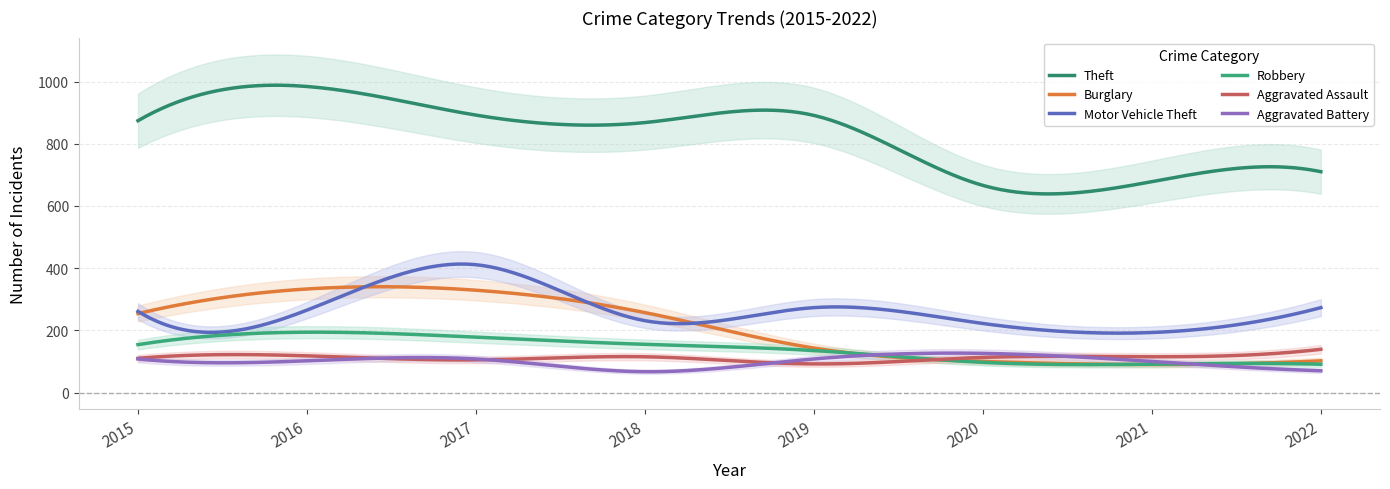

Reading right to left, transcribe all the data shown in this chart.

Theft: 710	678	666	891	868	892	984	874
Burglary: 102	90	100	143	257	329	333	254
Motor Vehicle Theft: 273	193	222	273	231	411	265	261
Robbery: 91	91	97	135	155	178	194	154
Aggravated Assault: 139	115	113	92	115	105	118	110
Aggravated Battery: 70	100	126	108	67	108	102	108